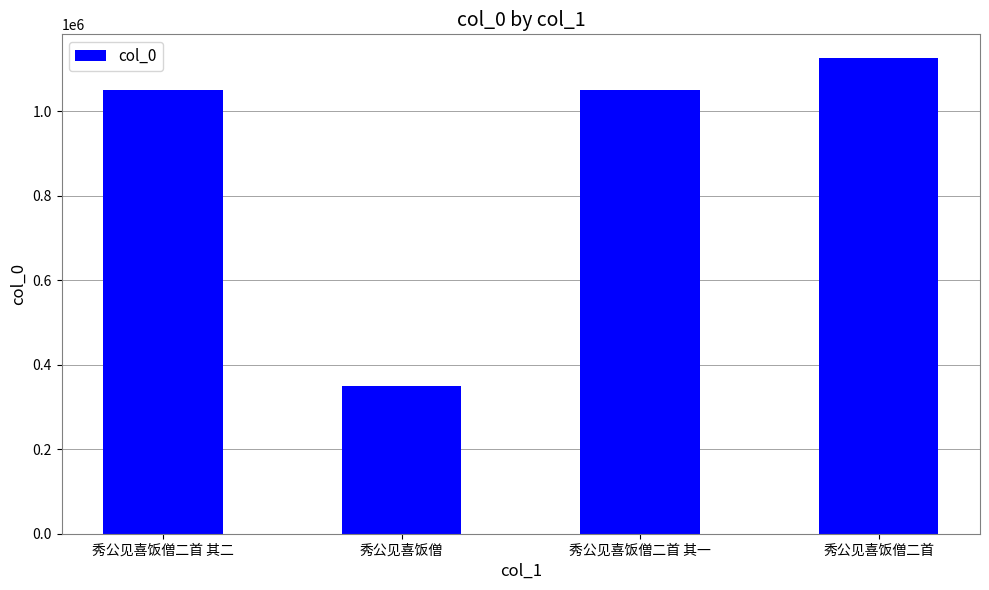

What is the sum of the values at 秀公见喜饭僧二首 其一 and 秀公见喜饭僧二首 其二?

2101577